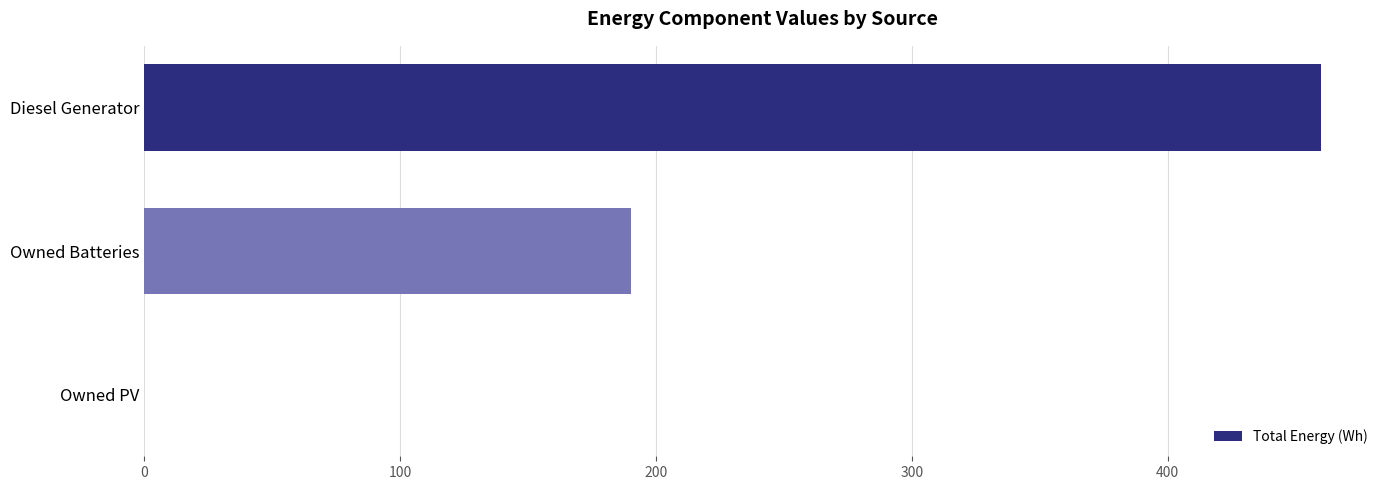

The chart shows a value of 190 at Owned Batteries. True or false?

True